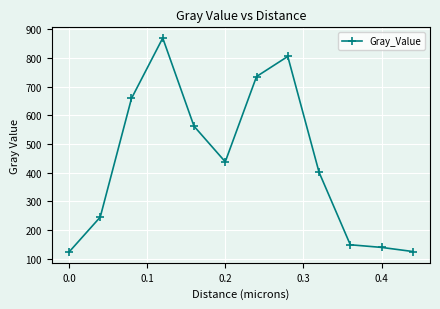

What is the greatest value displayed?

870.0